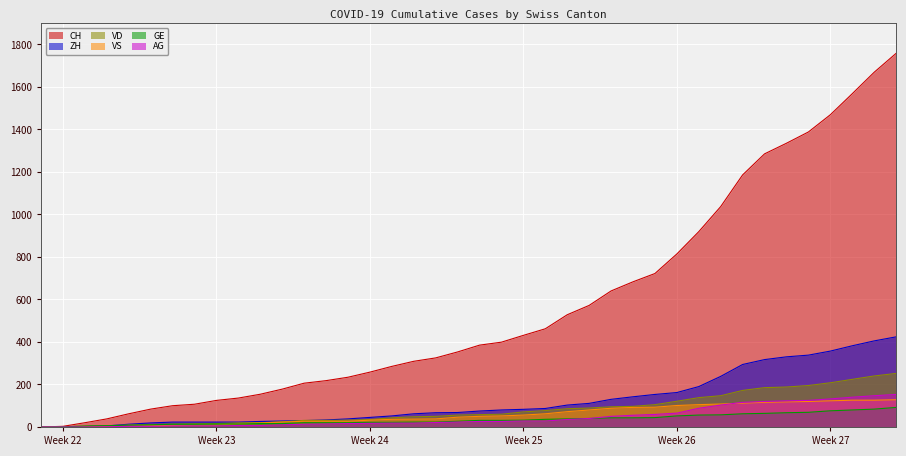

Which series has the largest total across all categories?

CH